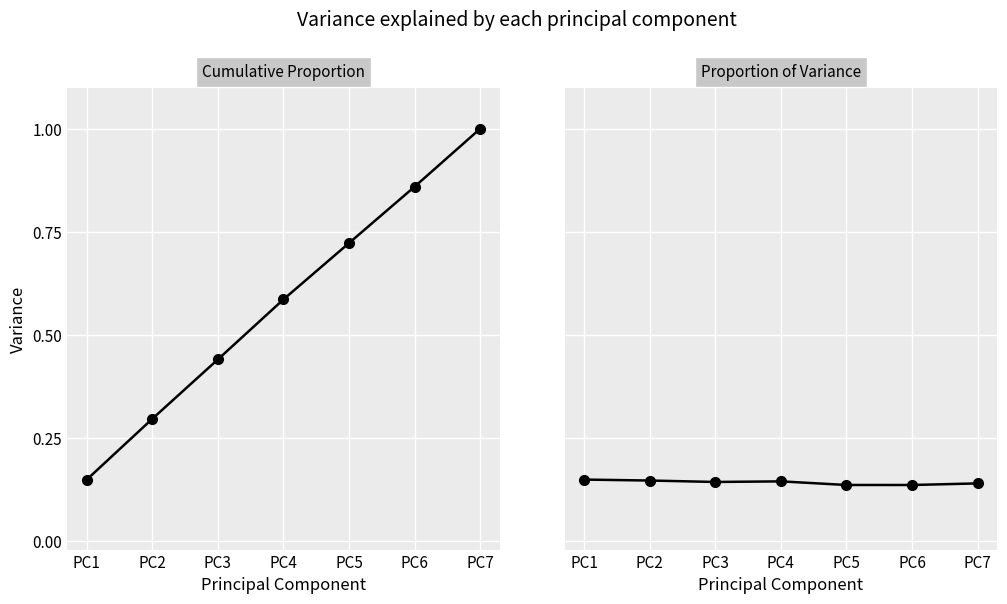

Count the Proportion of Variance values in the range 0 to 1.

7